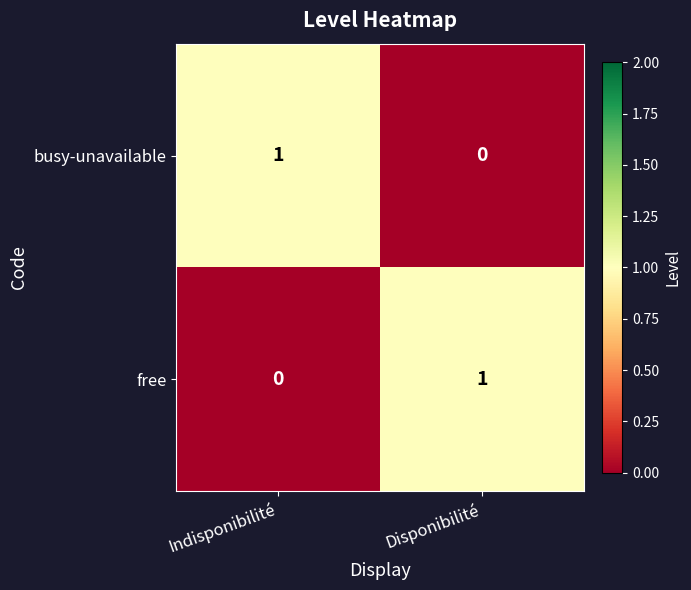

Reading left to right, transcribe all the data shown in this chart.

busy-unavailable: 1	0
free: 0	1